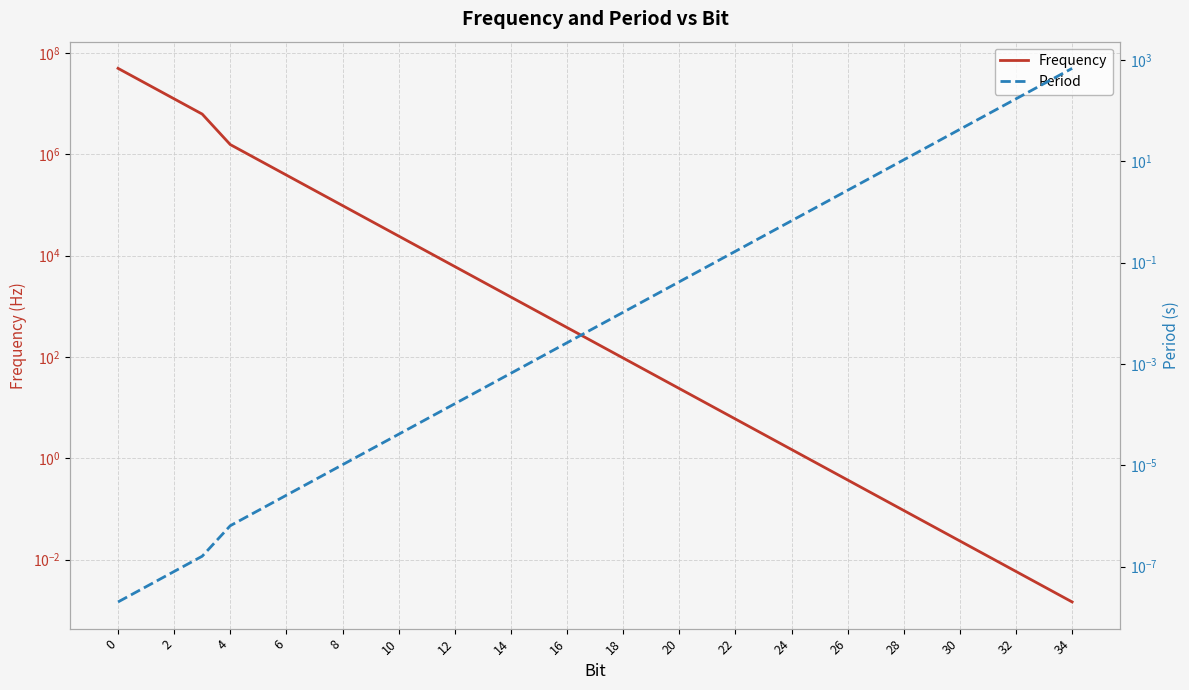

Is it true that Period equals 0.3 at 22?

False